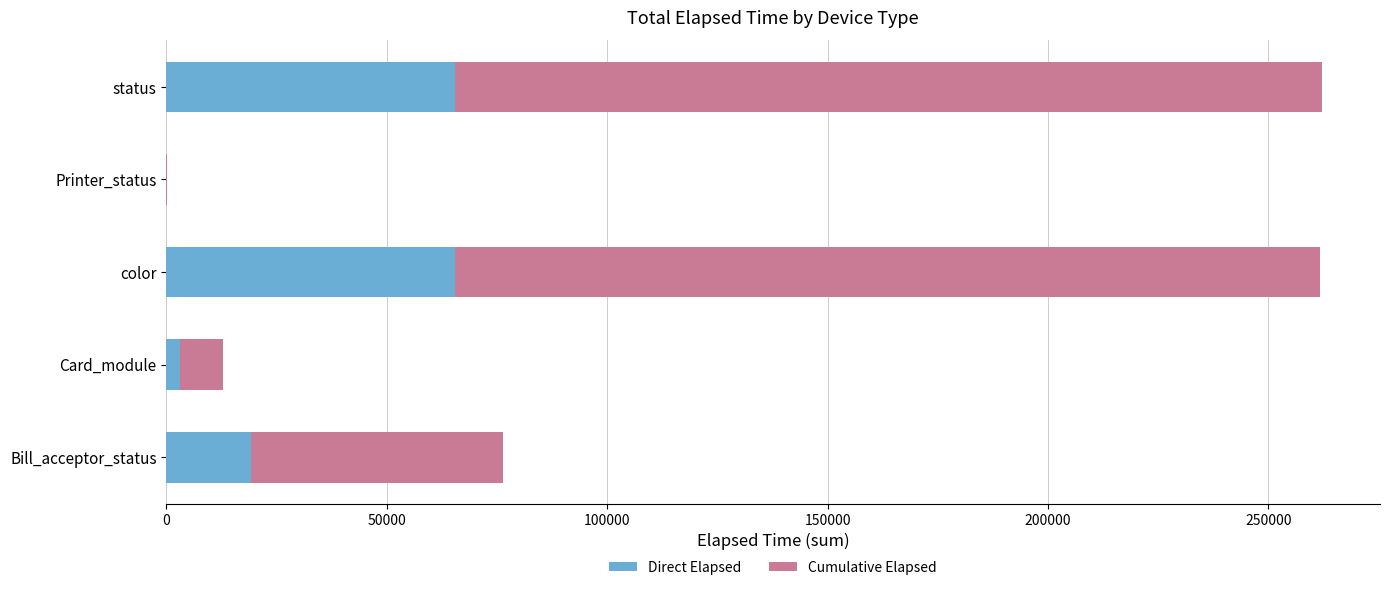

How many series are shown in this chart?

2